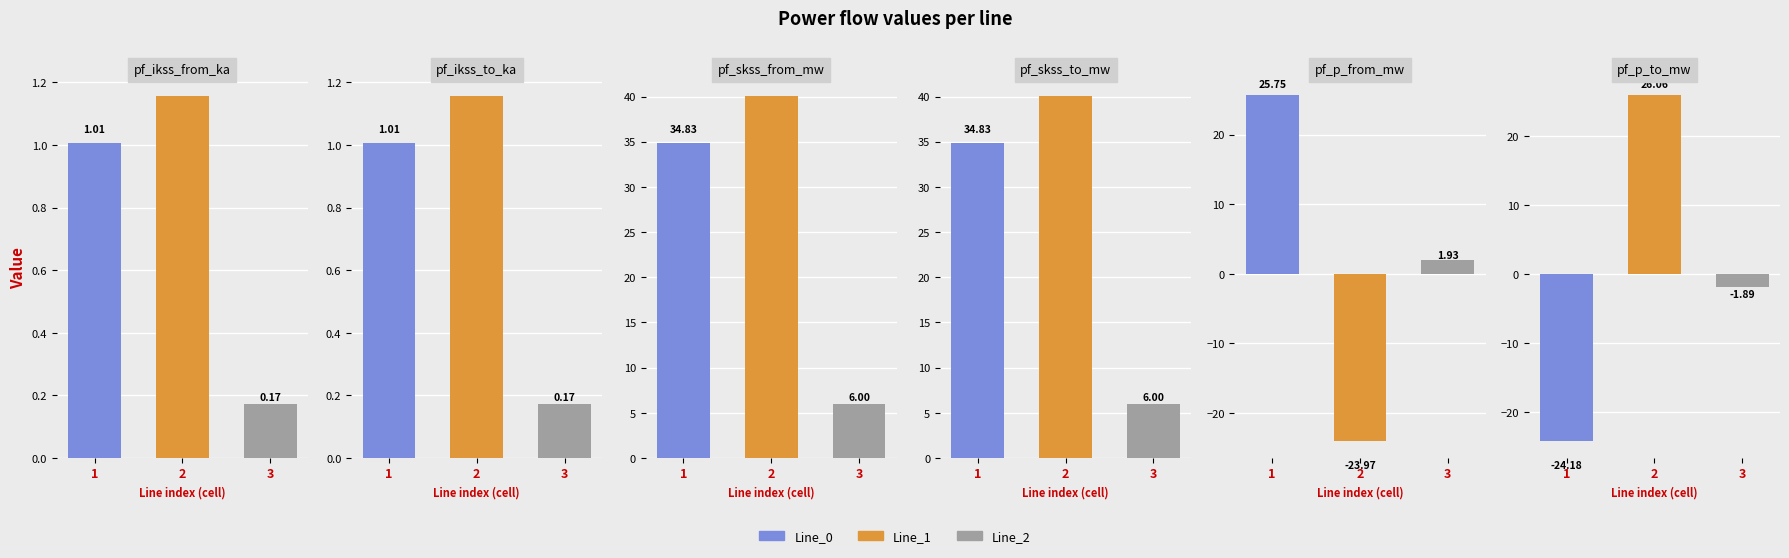

The pf_p_from_mw series shows 44.6 at Line_0. True or false?

False